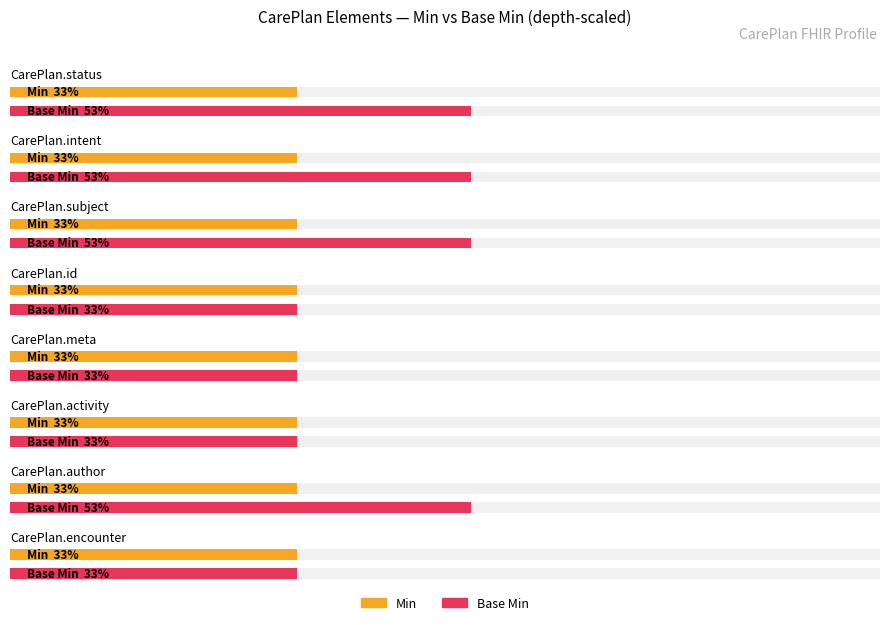

True or false: Base Min has a value of 1 at CarePlan.activity.reference.

False